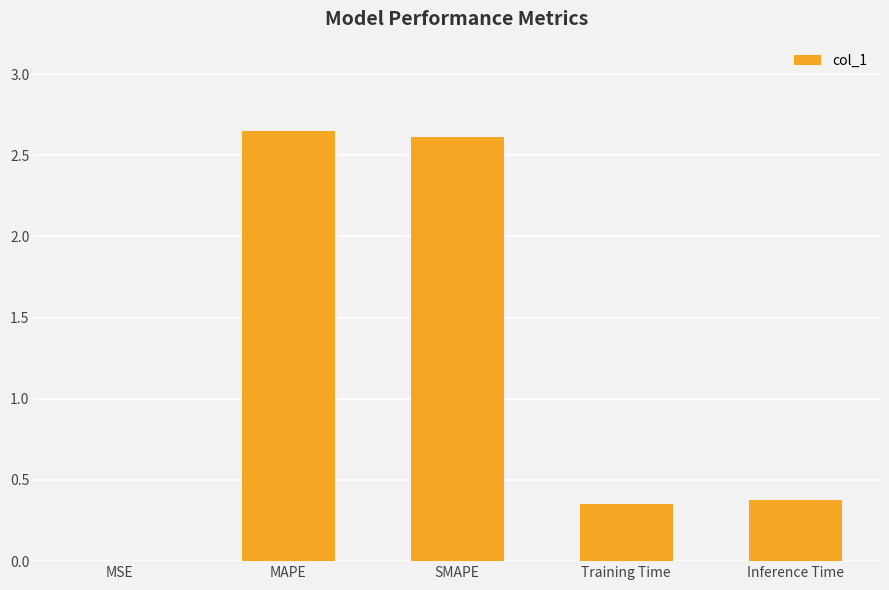

True or false: the data shows 1.7 at MAPE.

False